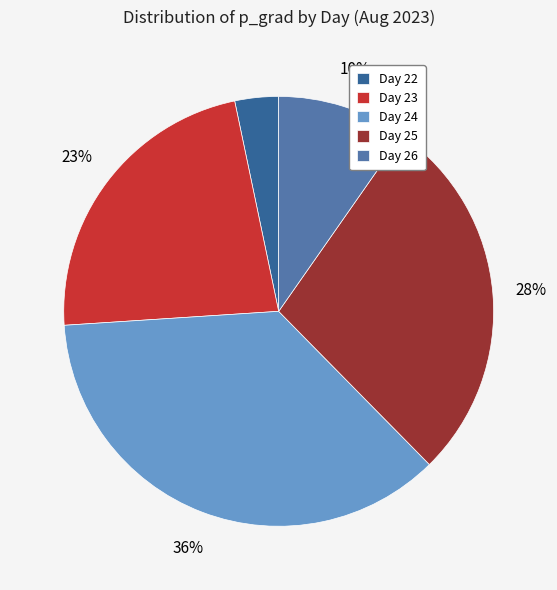

How many segments does this pie chart have?

5